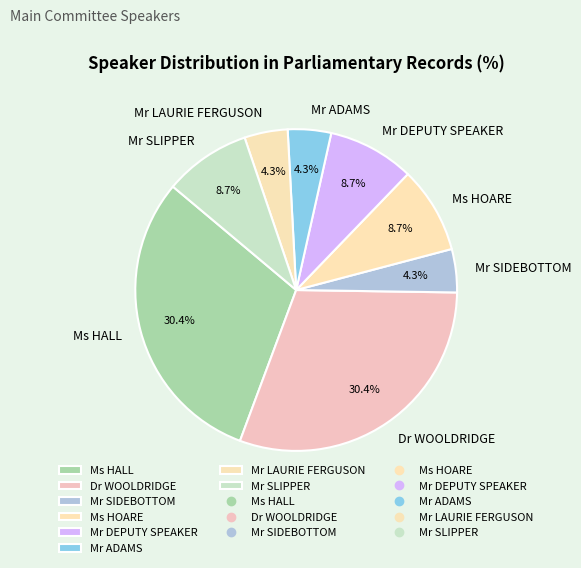

Combined, do Mr SLIPPER and Mr SIDEBOTTOM account for over 50%?

No